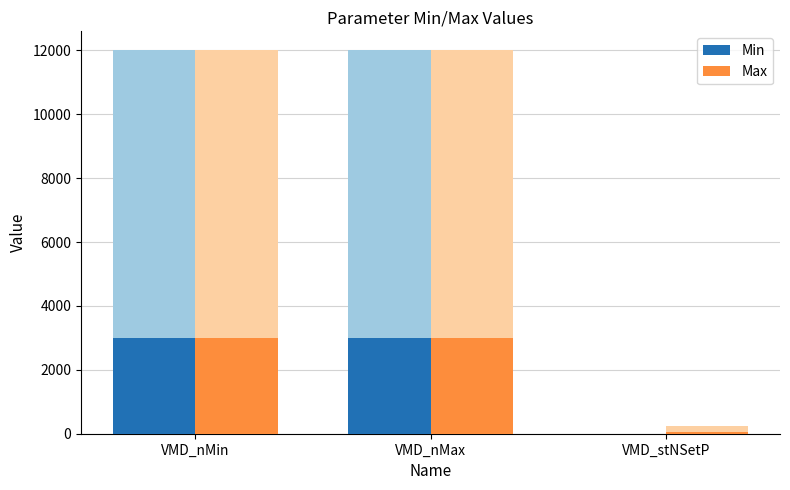

At how many categories does at least one series exceed 2850?

2